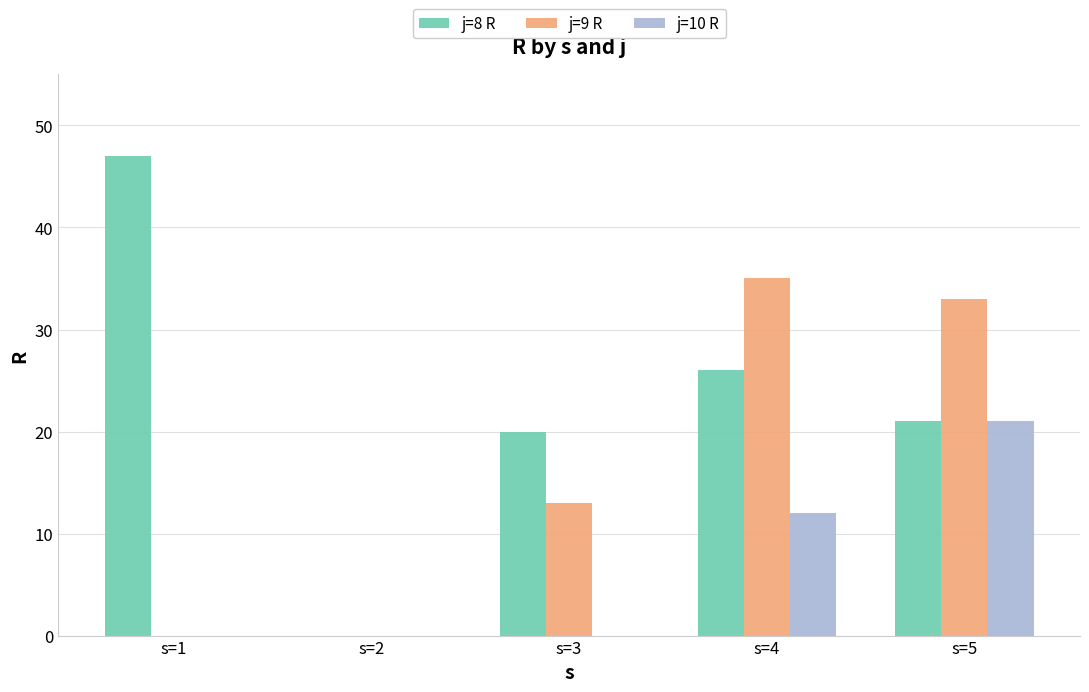

Reading left to right, extract all data points from this chart.

j=8 R: s=1=47	s=2=0	s=3=20	s=4=26	s=5=21
j=9 R: s=1=0	s=2=0	s=3=13	s=4=35	s=5=33
j=10 R: s=1=0	s=2=0	s=3=0	s=4=12	s=5=21